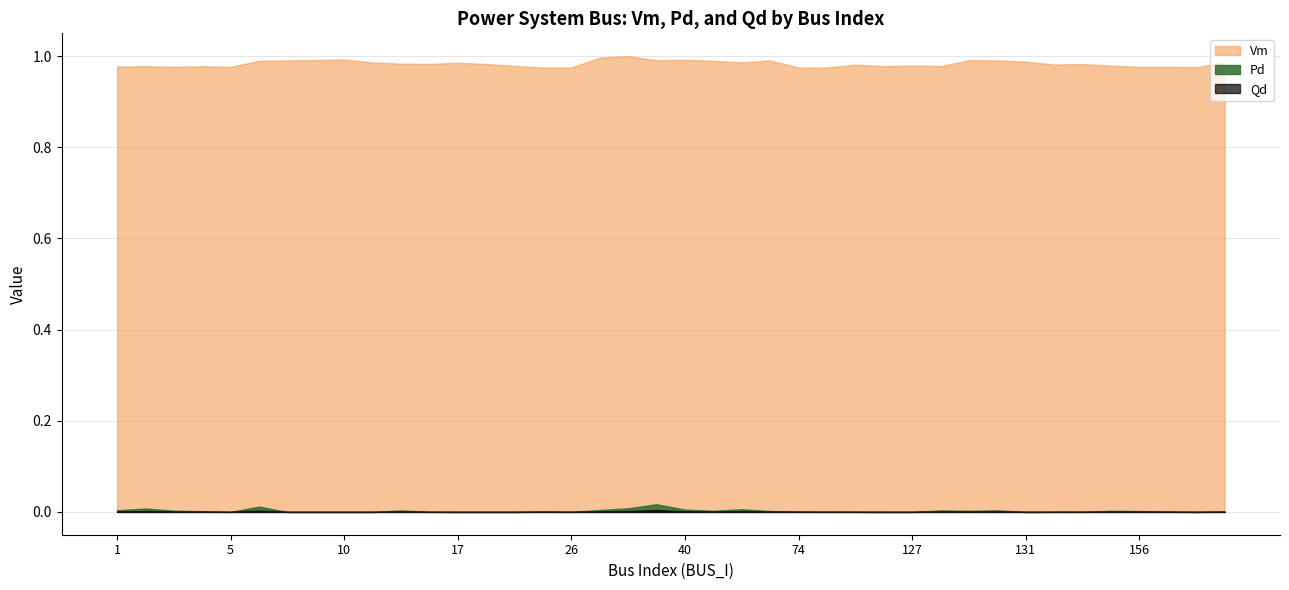

What is the average value of the Vm series?

1.0